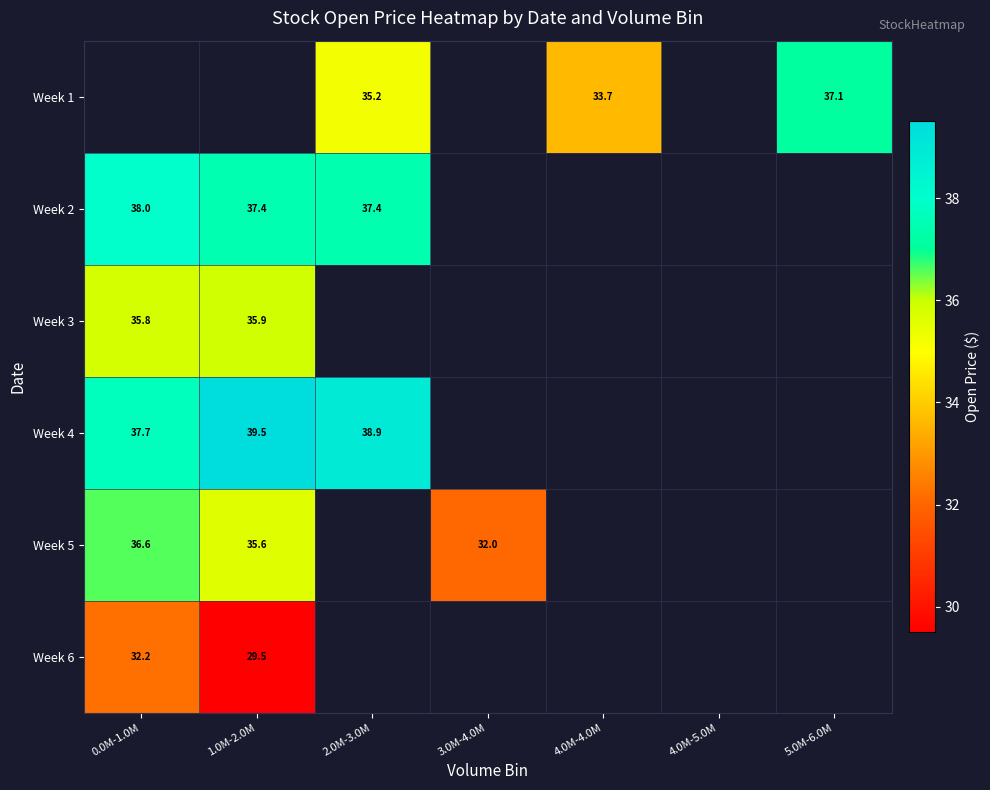

Between 3.0M-4.0M and 2.0M-3.0M, which is larger?

2.0M-3.0M